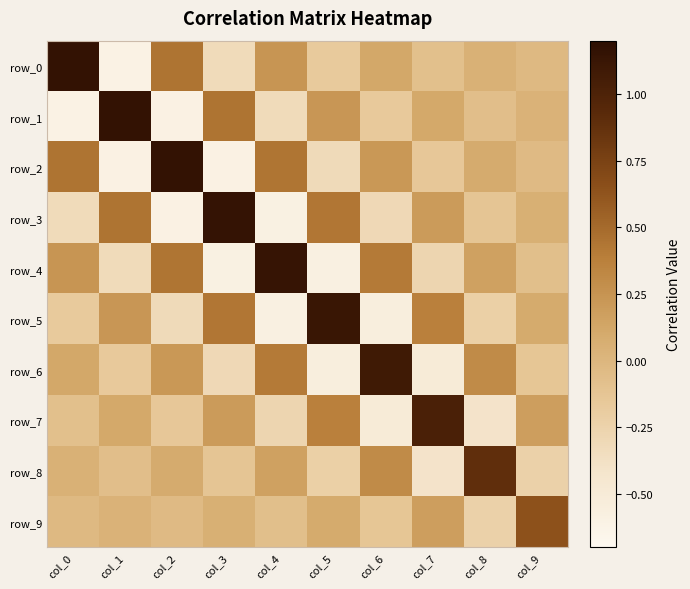

What value does the row_1 series have at col_6?

-0.2